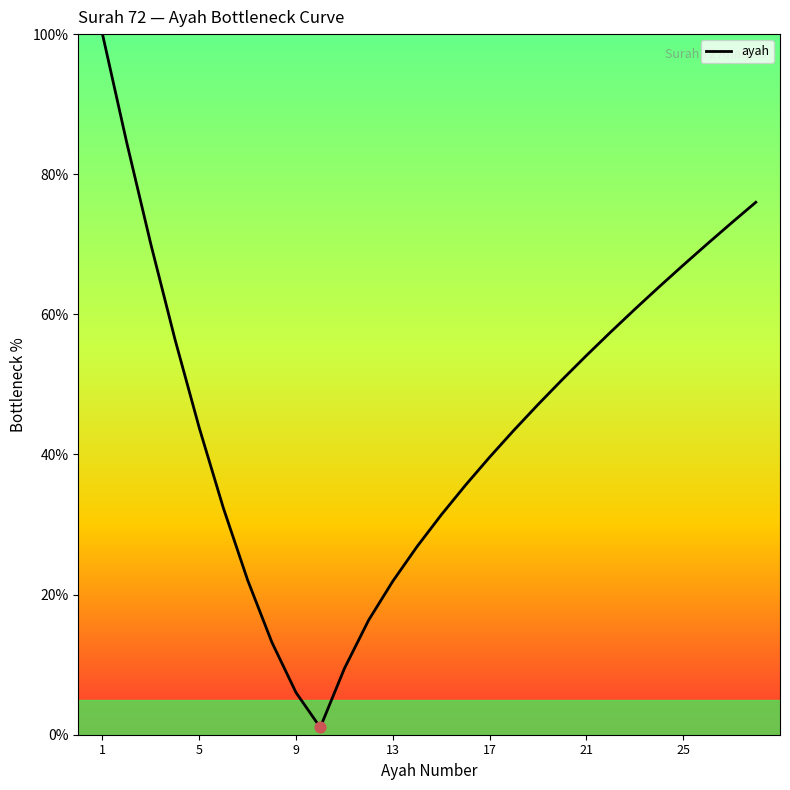

What is the difference between the maximum and minimum values?

99.0